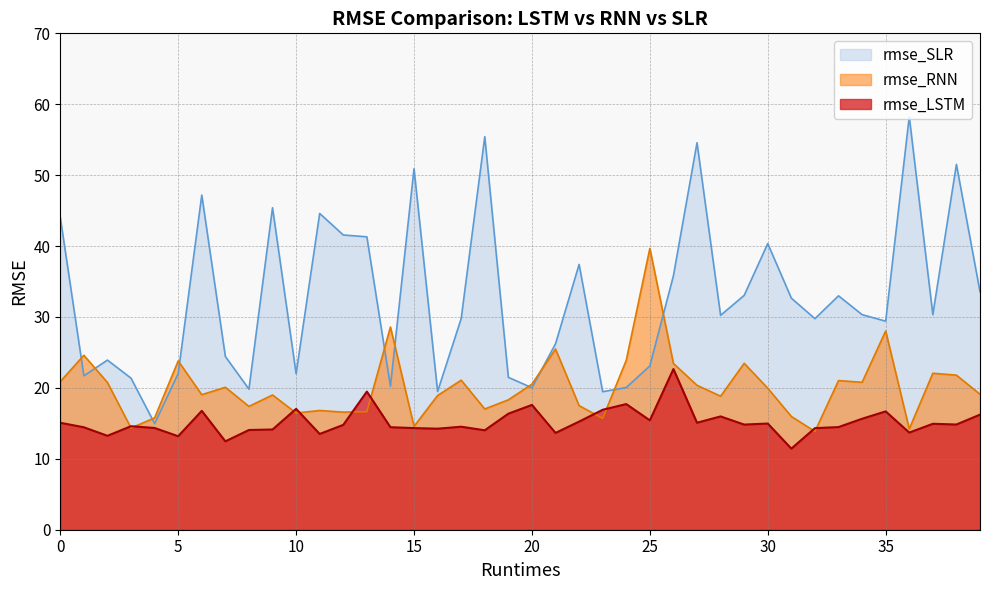

Reading left to right, what are all the values shown in this chart?

rmse_LSTM: 15.1	14.4	13.2	14.6	14.3	13.2	16.8	12.5	14.1	14.1	17.0	13.5	14.8	19.5	14.5	14.3	14.2	14.5	14.0	16.4	17.6	13.6	15.2	16.9	17.7	15.4	22.7	15.1	16.0	14.8	15.0	11.4	14.3	14.5	15.6	16.7	13.7	14.9	14.8	16.2
rmse_RNN: 20.9	24.6	20.8	14.3	15.8	23.8	19.0	20.1	17.4	19.0	16.5	16.8	16.6	16.6	28.6	14.6	18.9	21.1	17.0	18.3	20.5	25.5	17.5	15.7	23.9	39.7	23.4	20.4	18.8	23.5	20.0	16.0	13.9	21.0	20.8	28.0	14.2	22.1	21.8	19.1
rmse_SLR: 44.0	21.7	23.9	21.4	15.0	22.0	47.2	24.4	19.8	45.4	22.0	44.6	41.6	41.3	20.2	50.9	19.5	29.8	55.4	21.5	20.0	26.2	37.4	19.5	20.1	23.1	35.8	54.6	30.2	33.0	40.4	32.7	29.8	33.0	30.3	29.4	58.2	30.3	51.5	33.6